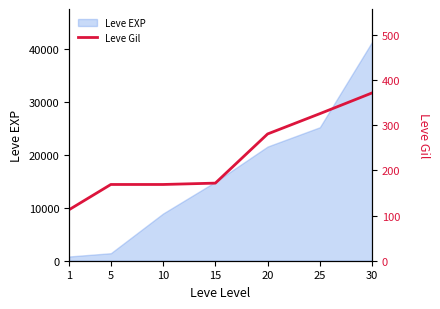

Does the chart have visible grid lines?

No